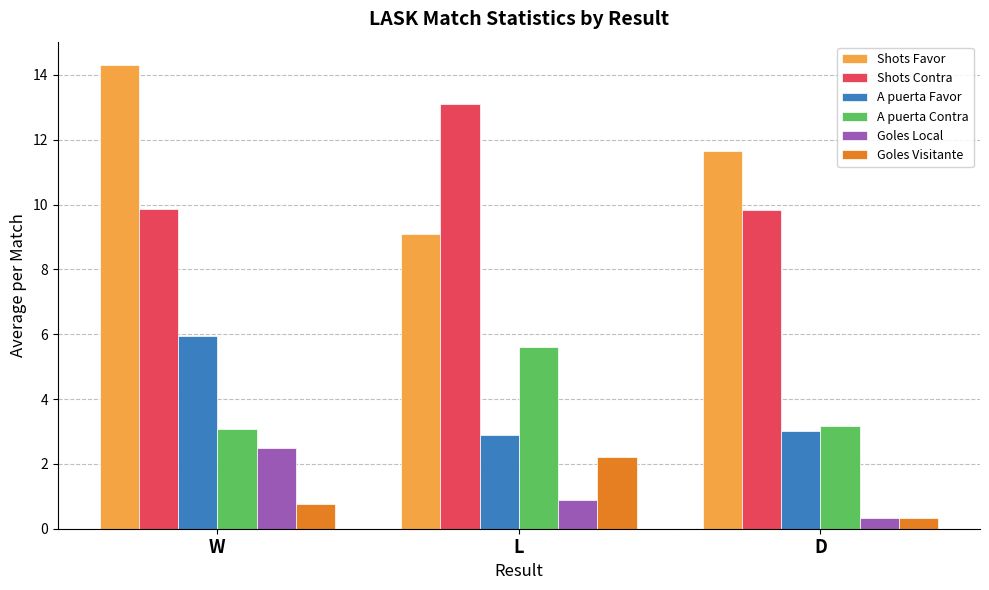

At which label does Goles Visitante reach its minimum?

D